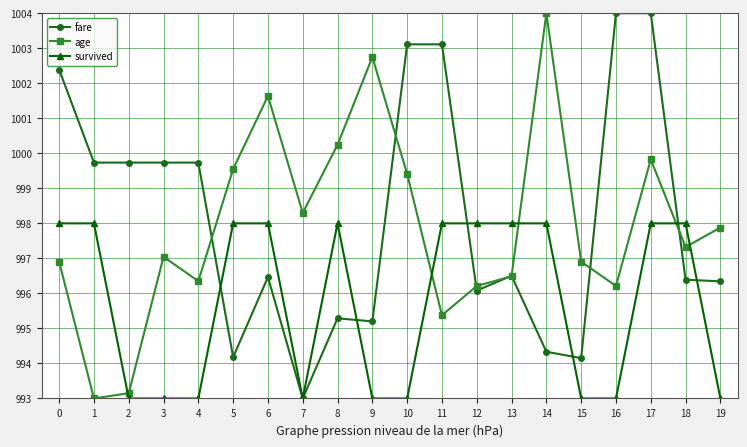

How many lines are shown in the chart?

3